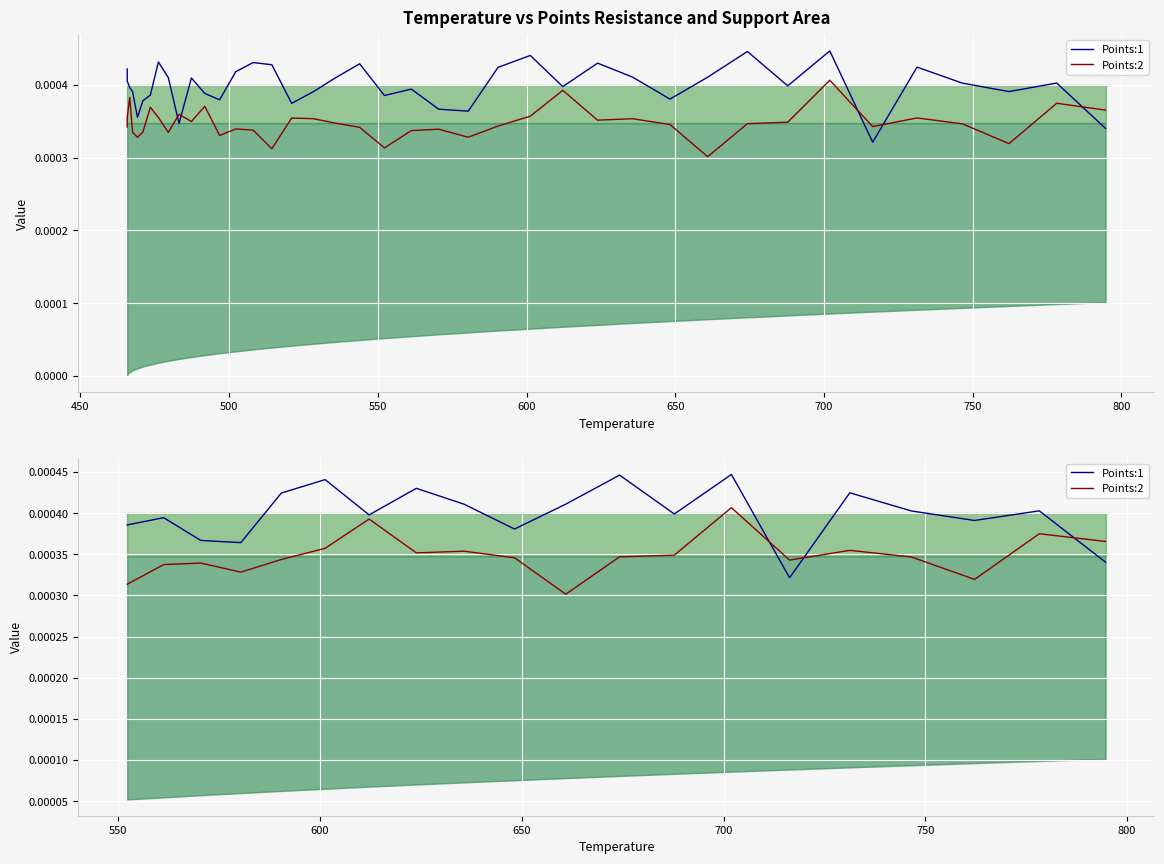

In Points:1, how many points are higher than both neighbors (excluding endpoints)?

7